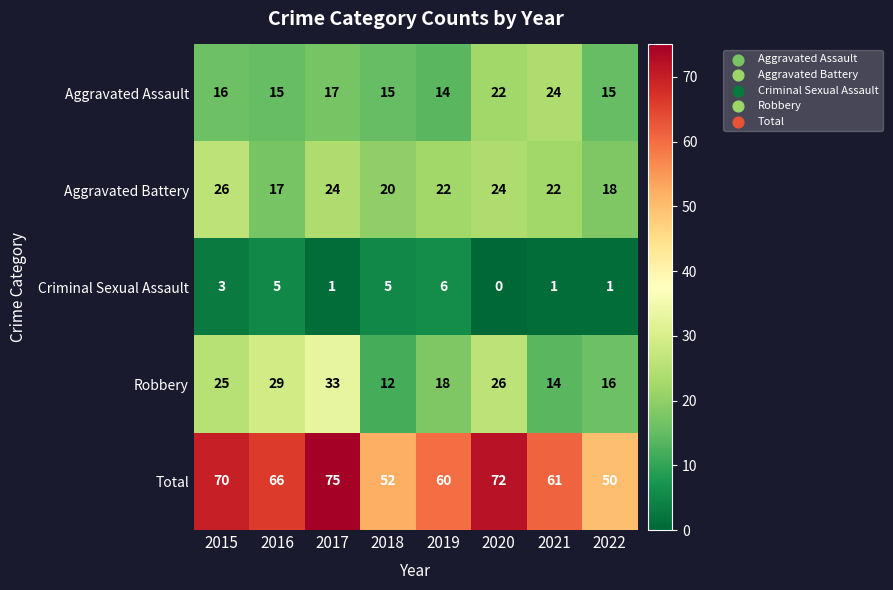

At which category is the sum across all series the highest?

2017